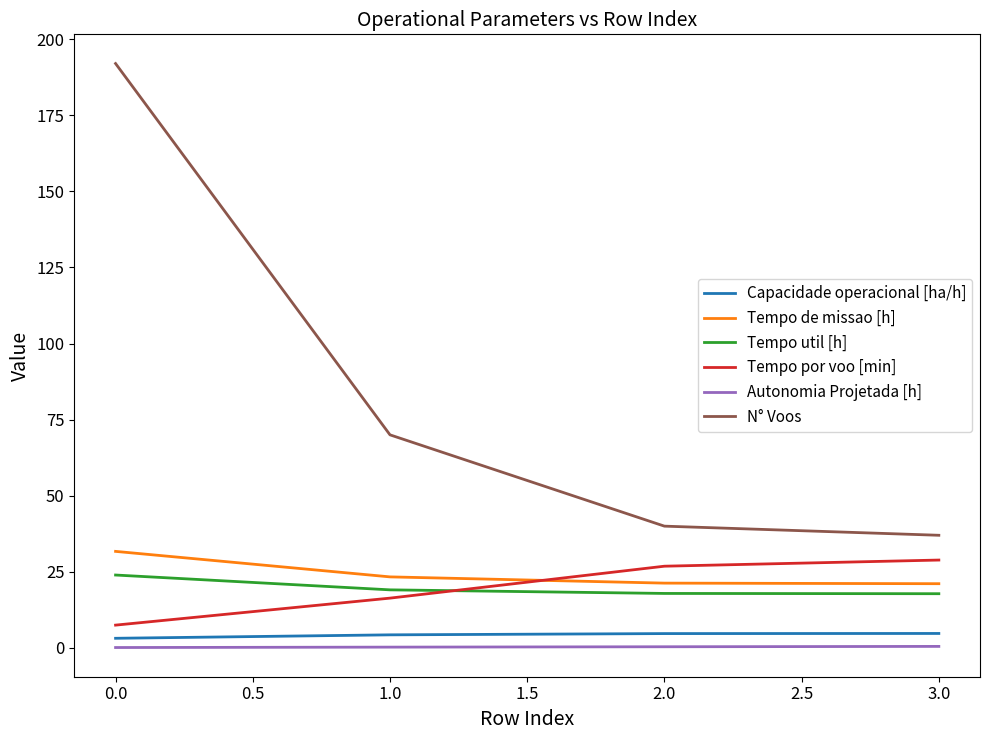

True or false: Capacidade operacional [ha/h] and Tempo por voo [min] cross at least once.

False